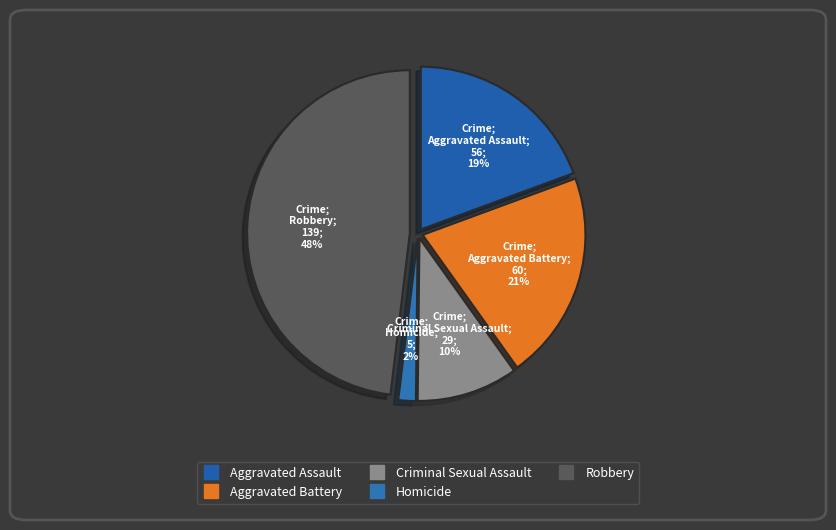

To the nearest percent, what is the combined percentage of Aggravated Assault and Robbery?

67%